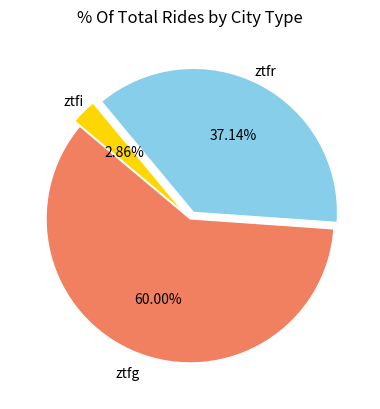

Is there any slice that represents more than half of the pie?

Yes